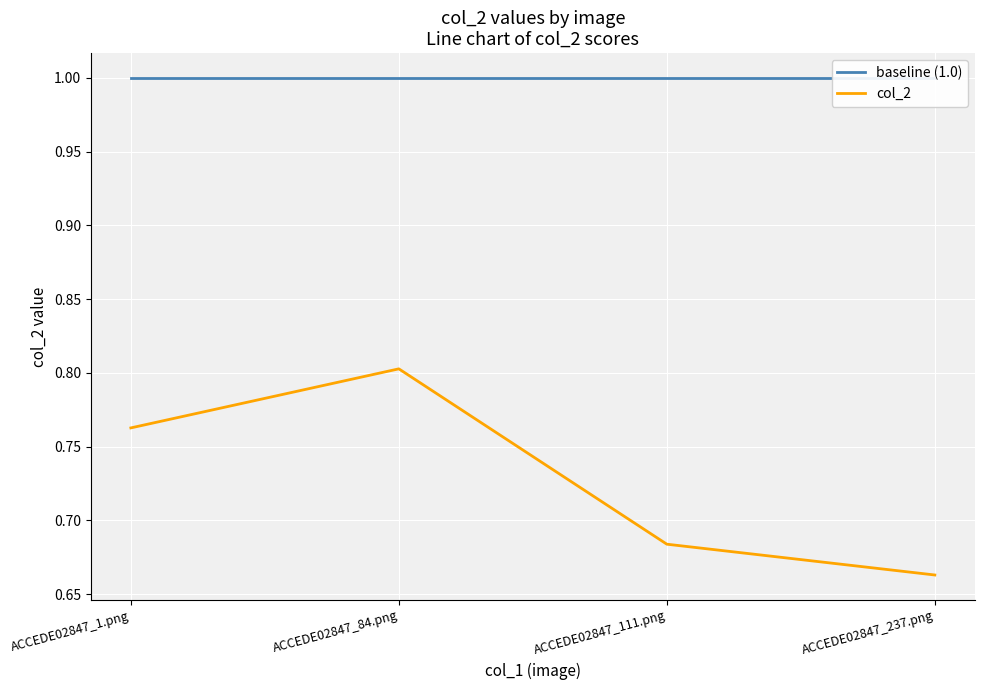

What is the sum of the col_2 values at ACCEDE02847_1.png and ACCEDE02847_111.png?

1.4